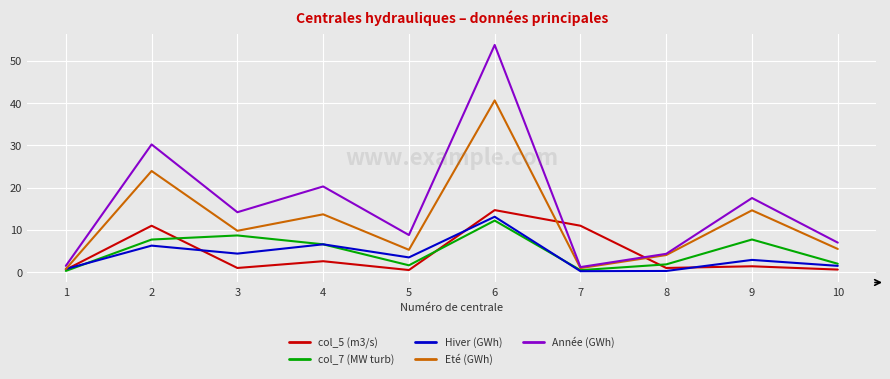

At which category is the sum across all series the highest?

6